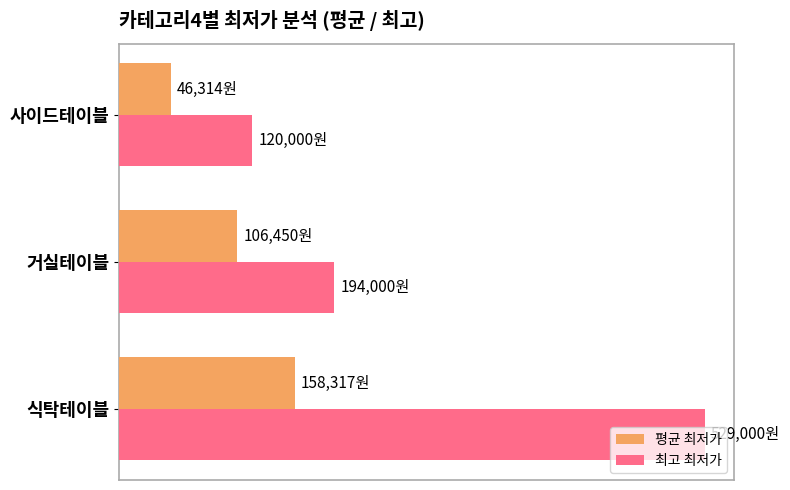

How many bars are there in total?

6